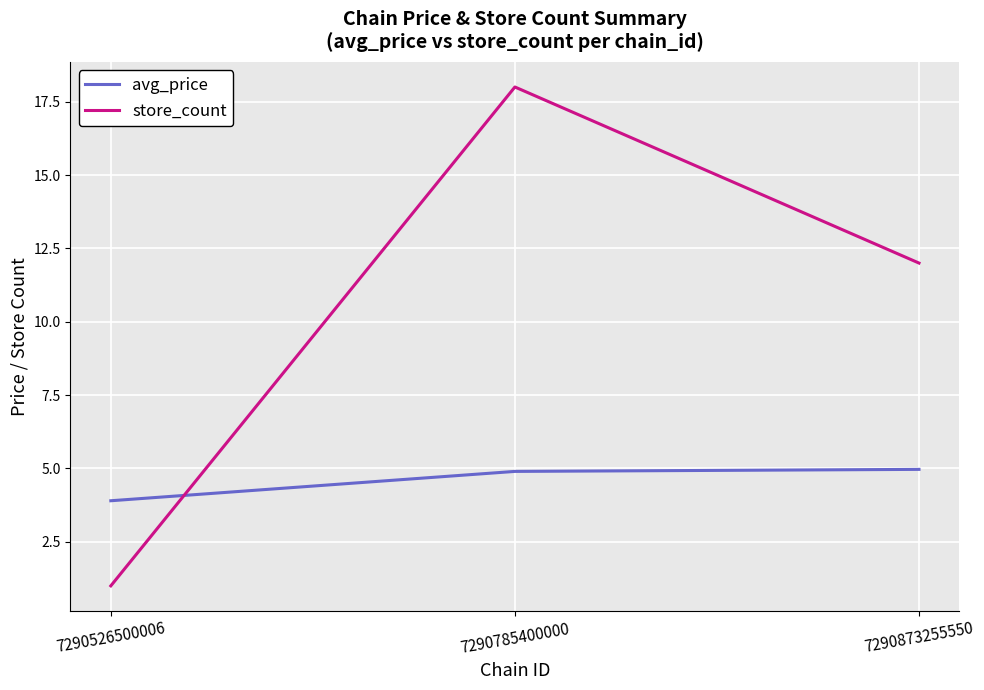

At which label is avg_price closest to 4?

7290526500006